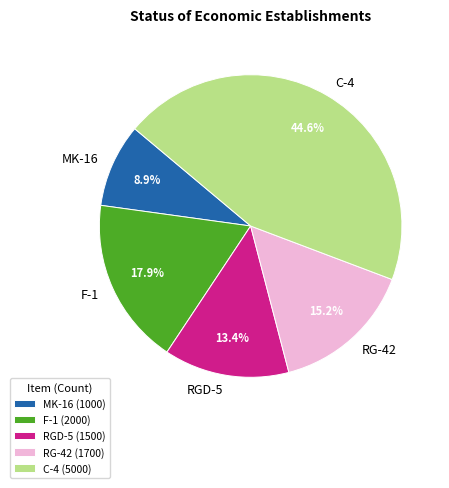

Which category has the biggest portion of the pie?

C-4